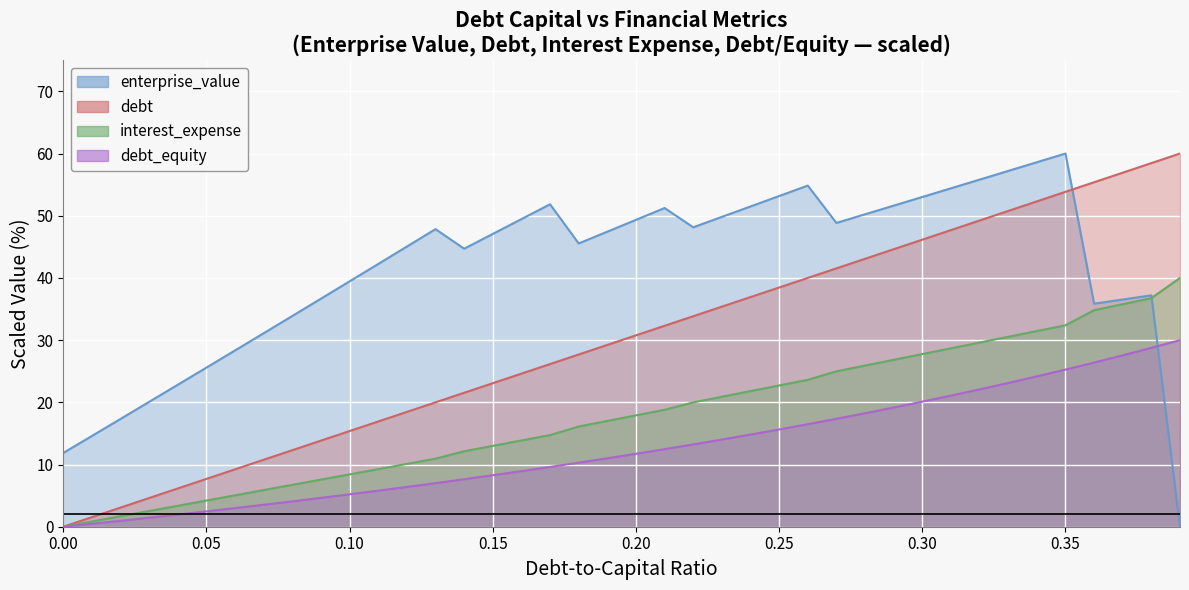

List the series in order of their peak value, lowest first.

interest_expense, debt, debt_capital, enterprise_value